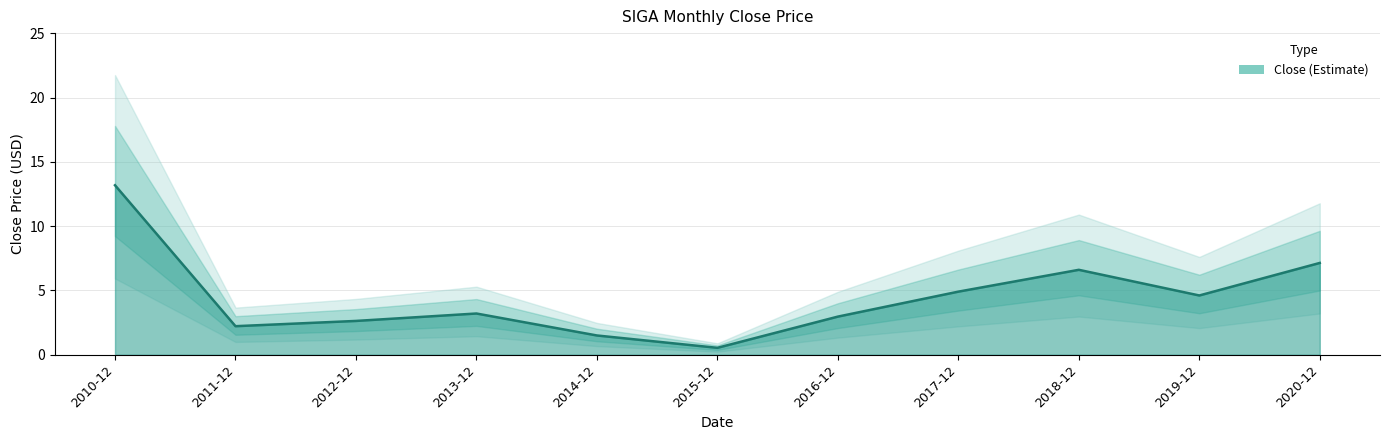

What value does the data have at 2016-12?

3.0